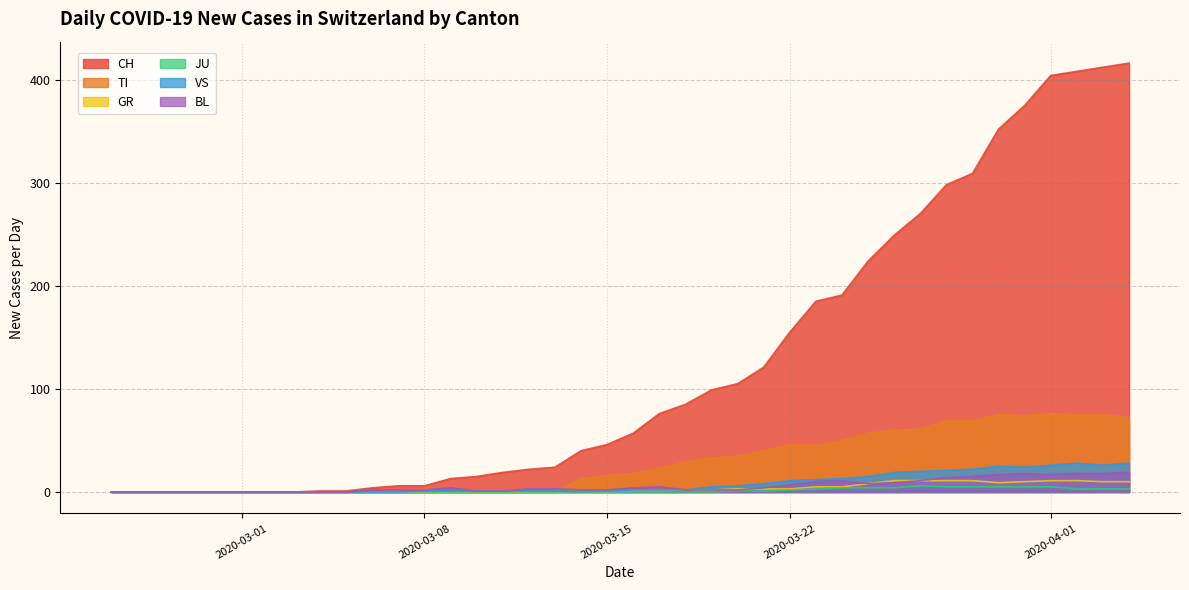

What is the highest value of the GR series?

11